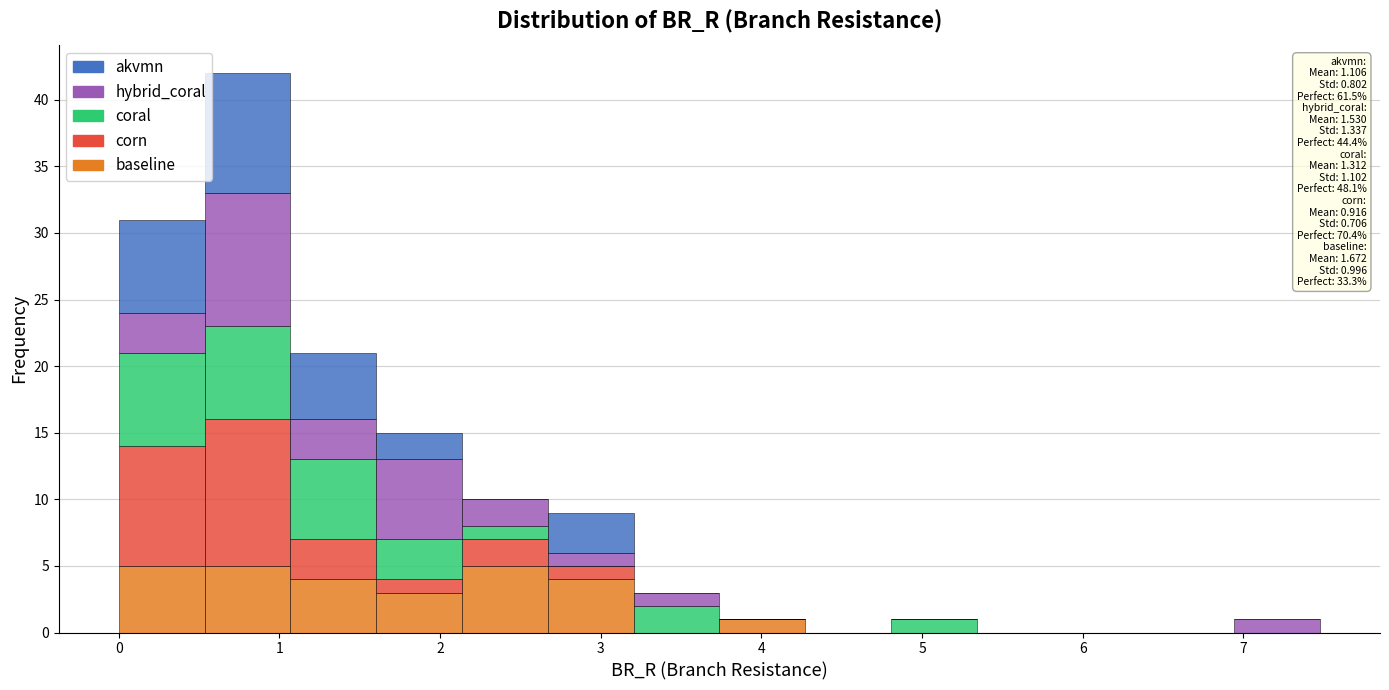

Which range on the x-axis has the tallest stacked bar (by total height)?

0.5 to 1.1